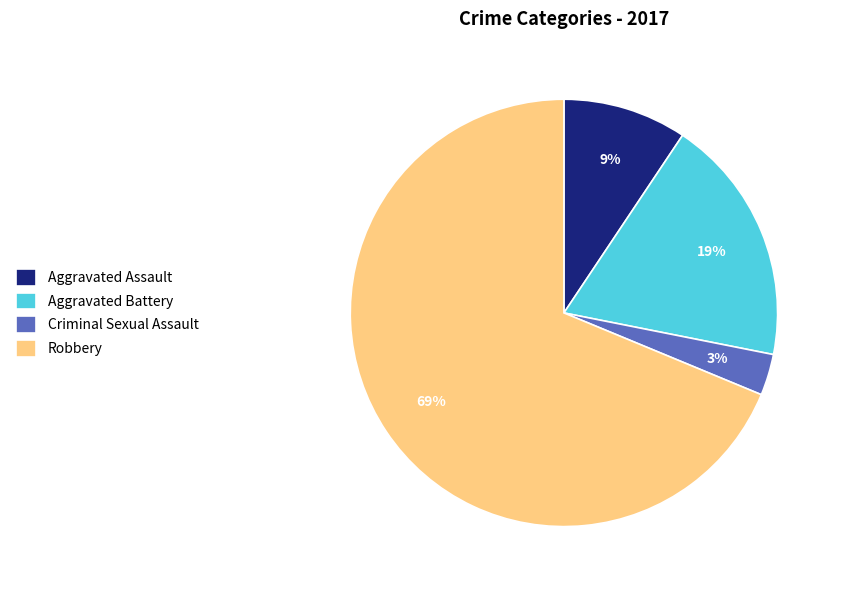

Does any single category account for the majority?

Yes